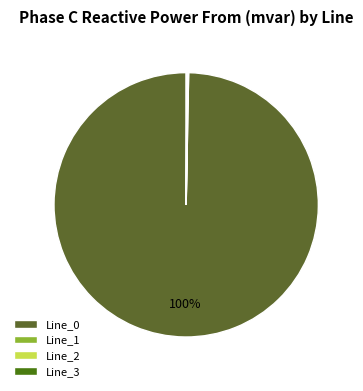

Is it true that Line_0 is 100% of the pie?

True